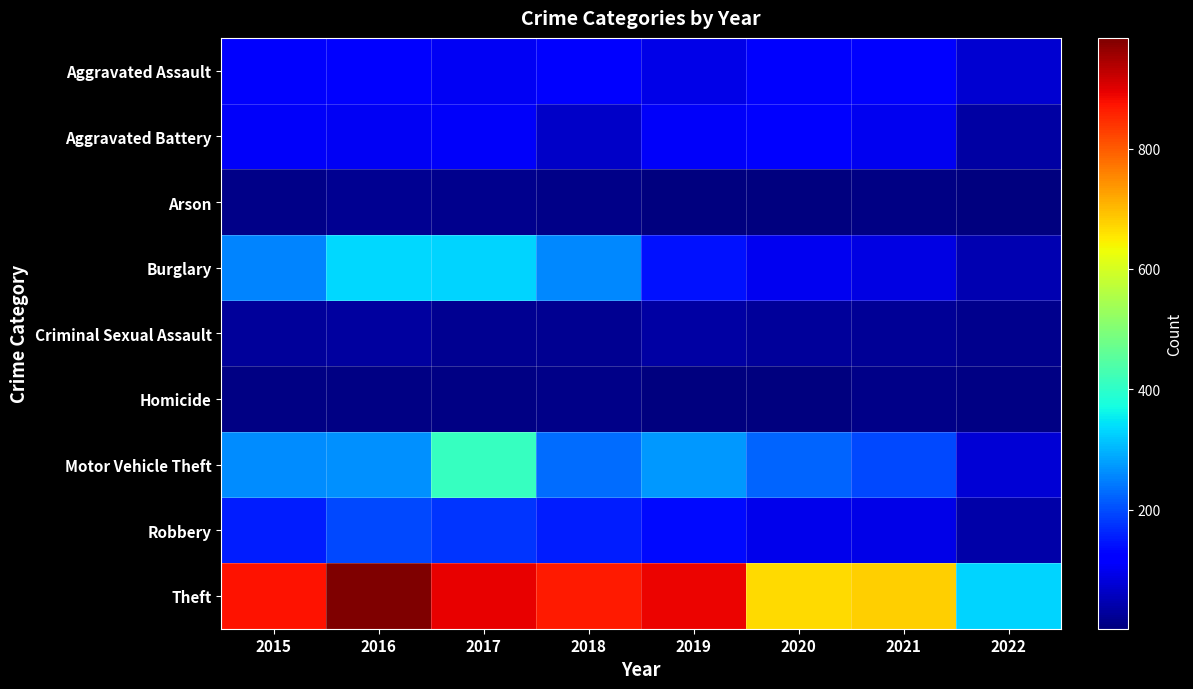

Reading left to right, list all the values displayed in this chart.

Aggravated Assault: 2015=110	2016=118	2017=105	2018=115	2019=92	2020=113	2021=115	2022=74
Aggravated Battery: 2015=108	2016=102	2017=108	2018=67	2019=108	2020=126	2021=100	2022=33
Arson: 2015=13	2016=20	2017=14	2018=12	2019=5	2020=4	2021=6	2022=4
Burglary: 2015=254	2016=333	2017=329	2018=257	2019=143	2020=100	2021=90	2022=47
Criminal Sexual Assault: 2015=28	2016=30	2017=21	2018=21	2019=35	2020=27	2021=25	2022=14
Homicide: 2015=9	2016=7	2017=8	2018=10	2019=5	2020=2	2021=13	2022=8
Motor Vehicle Theft: 2015=261	2016=265	2017=411	2018=231	2019=273	2020=222	2021=194	2022=75
Robbery: 2015=154	2016=194	2017=178	2018=155	2019=135	2020=97	2021=91	2022=39
Theft: 2015=874	2016=984	2017=892	2018=868	2019=891	2020=666	2021=678	2022=329